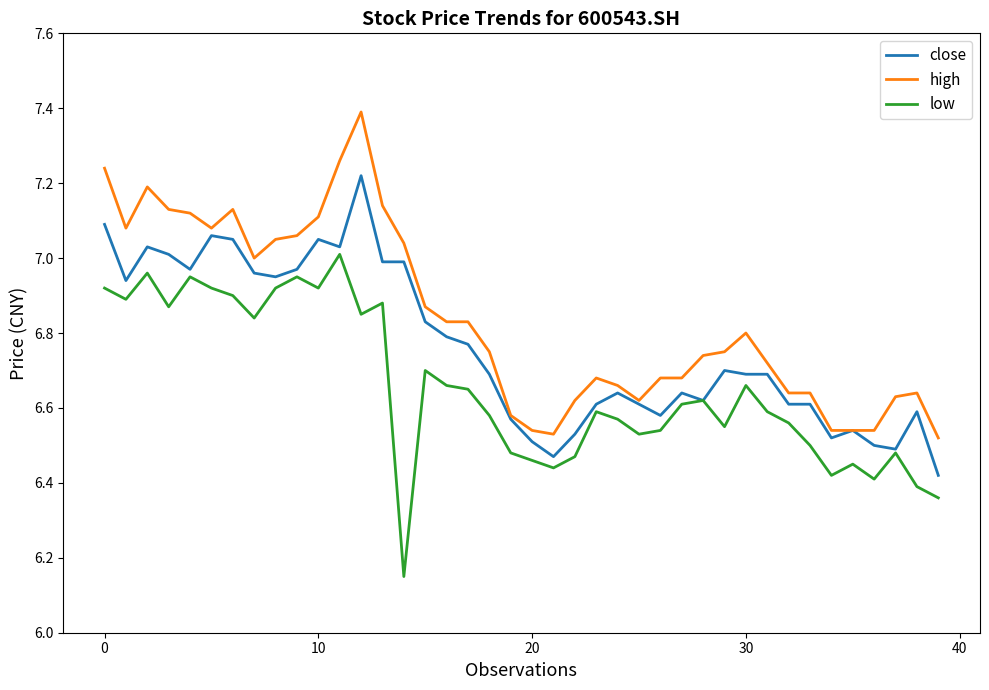

List the series in order of their peak value, lowest first.

low, close, high